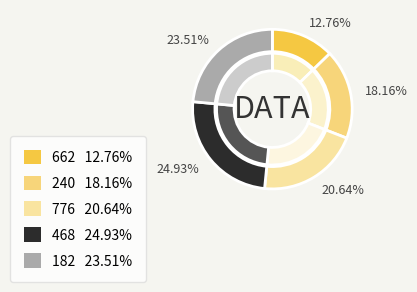

Is it true that 516 is 2% of the pie?

False